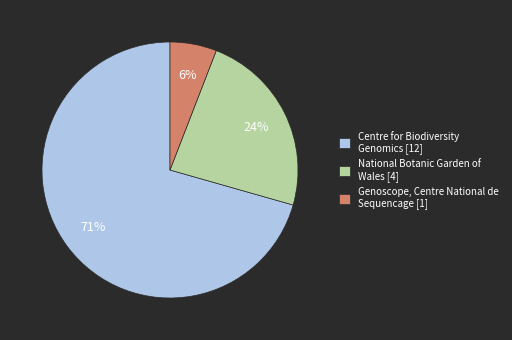

Which has a higher value, National Botanic Garden of Wales [4] or Genoscope, Centre National de Sequencage [1]?

National Botanic Garden of Wales [4]